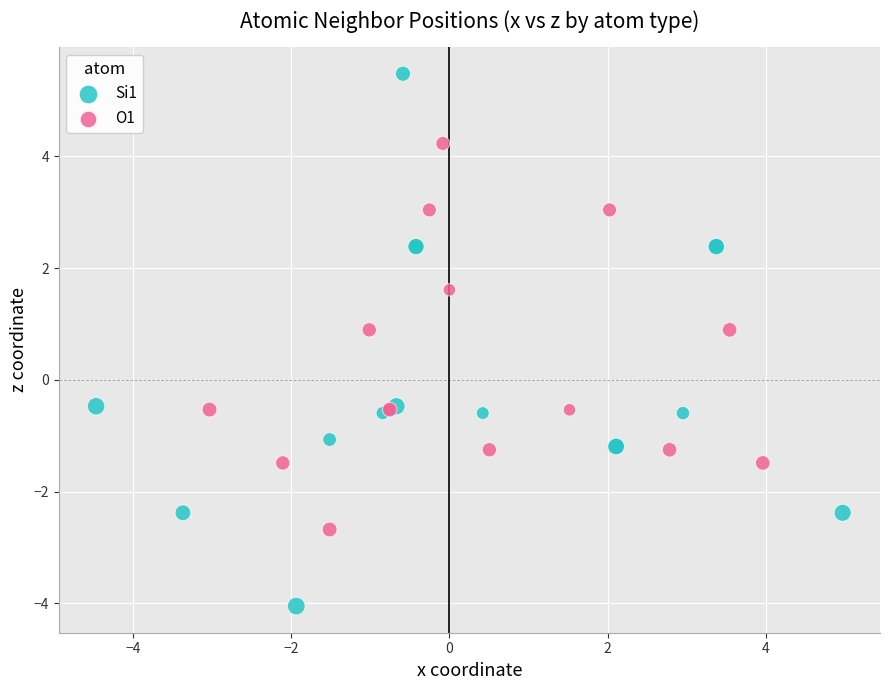

Which series contains the lowest Y value?

Si1